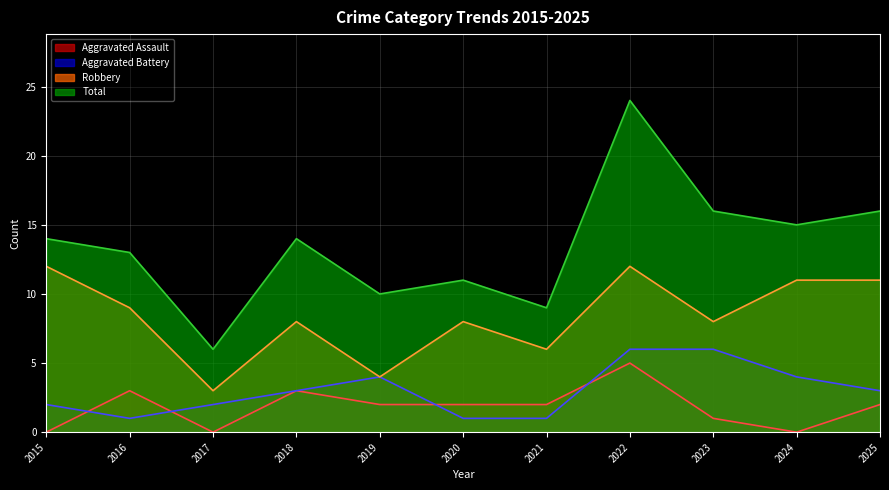

Between 2022 and 2021, which is larger?

2022